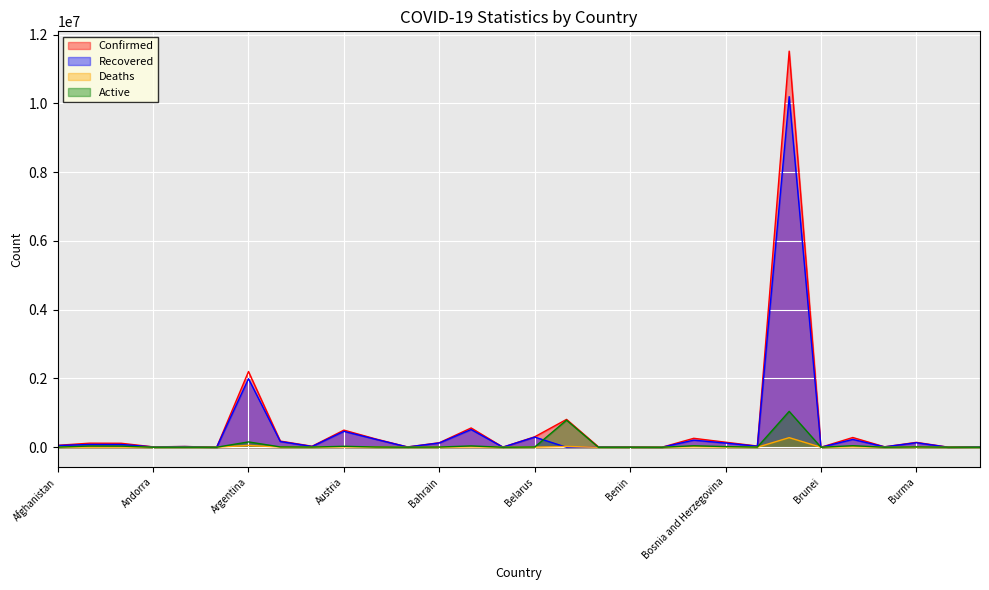

True or false: Deaths has more than 0 interior local peaks.

True